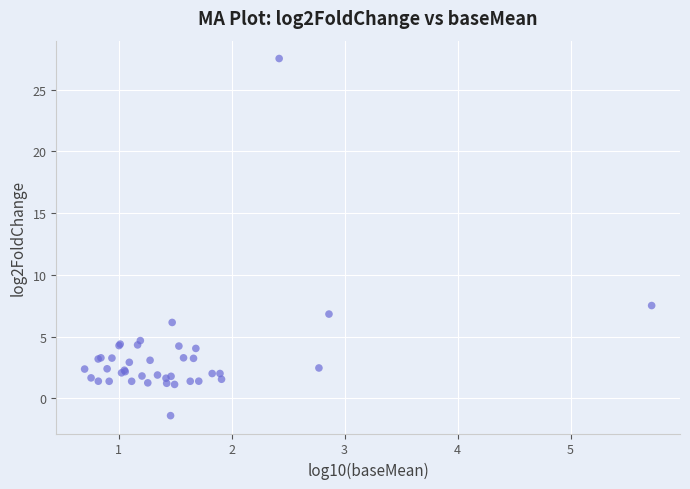

What Y value in the scatter plot is closest to 13?

7.5